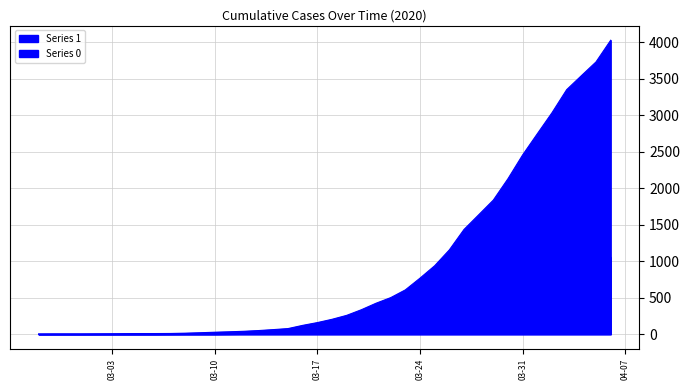

What is the sum of the Series 0 values at 2020-03-09 and 2020-03-31?

722